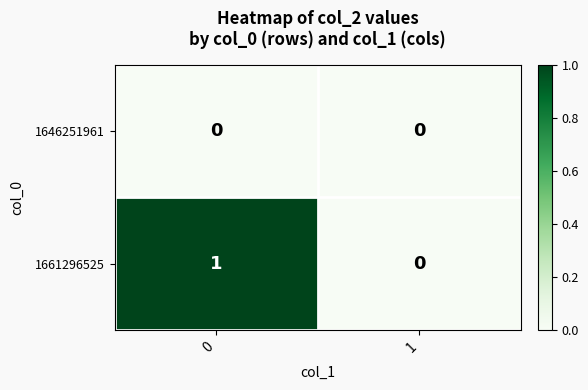

How many distinct data groups are displayed?

2